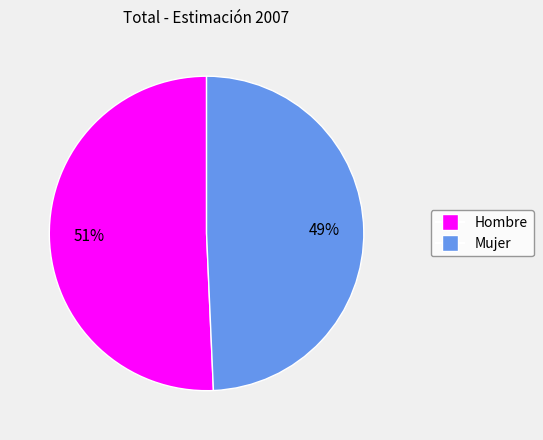

Does Mujer account for over 50% of the chart?

No